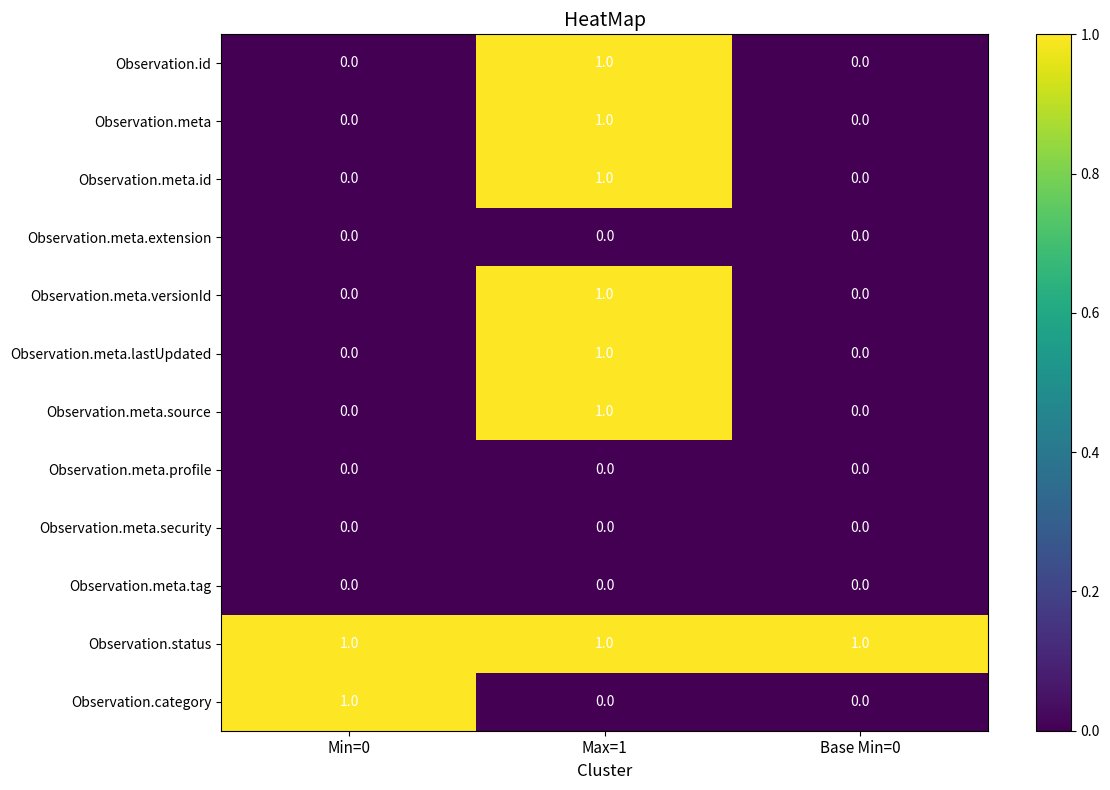

The value of Observation.meta.id at Max=1 is 2. True or false?

False